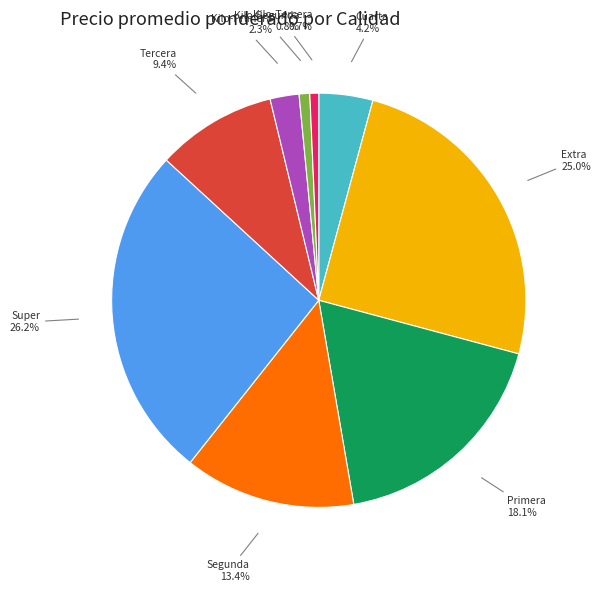

Does any single category account for the majority?

No